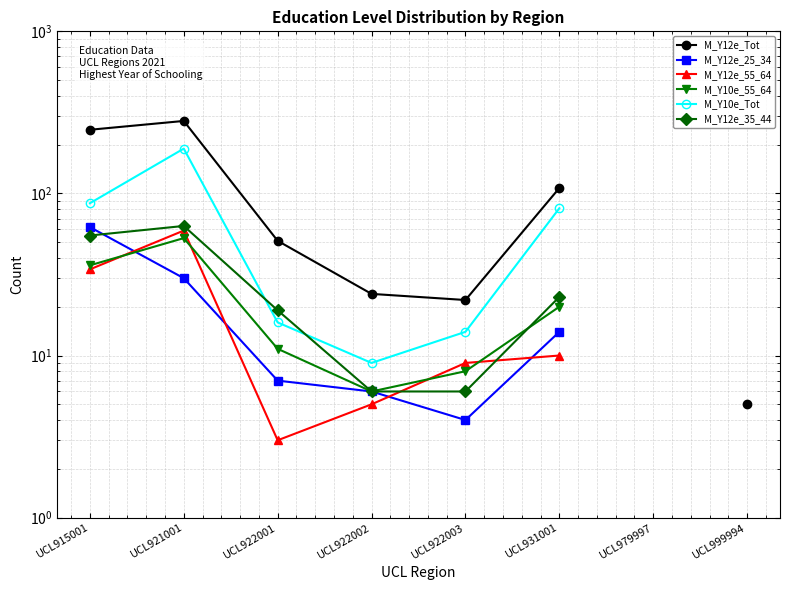

What is the sum of the M_Y12e_35_44 values at UCL915001 and UCL921001?

118.0